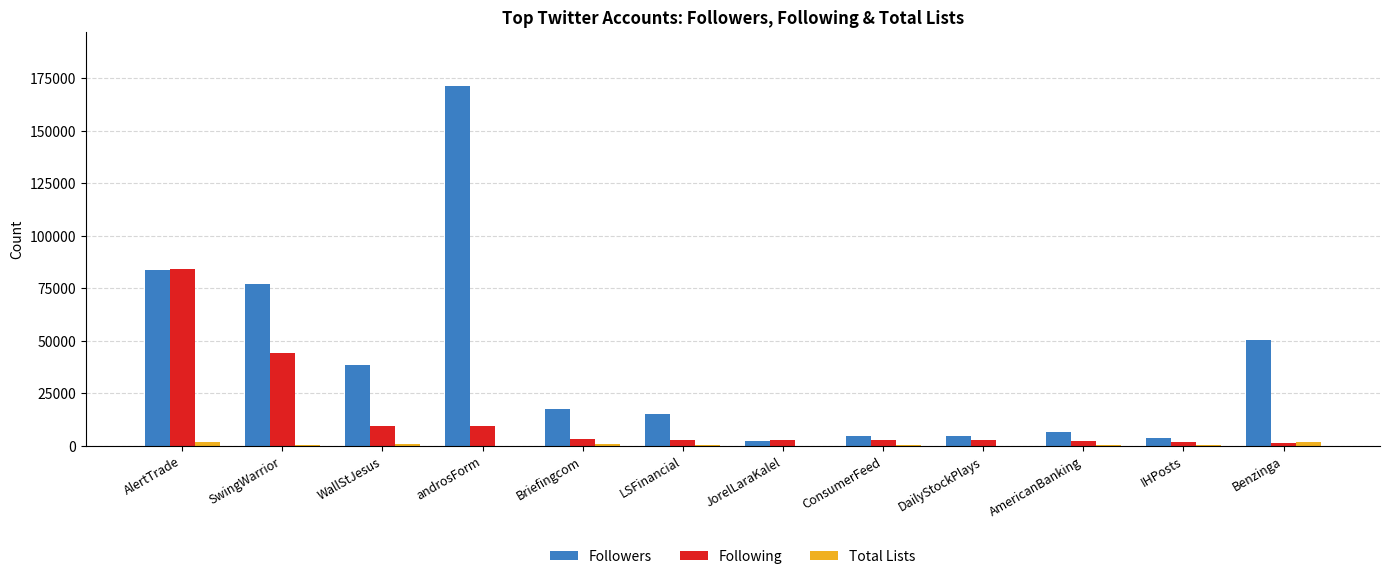

What is the sum of all Followers values?

475120